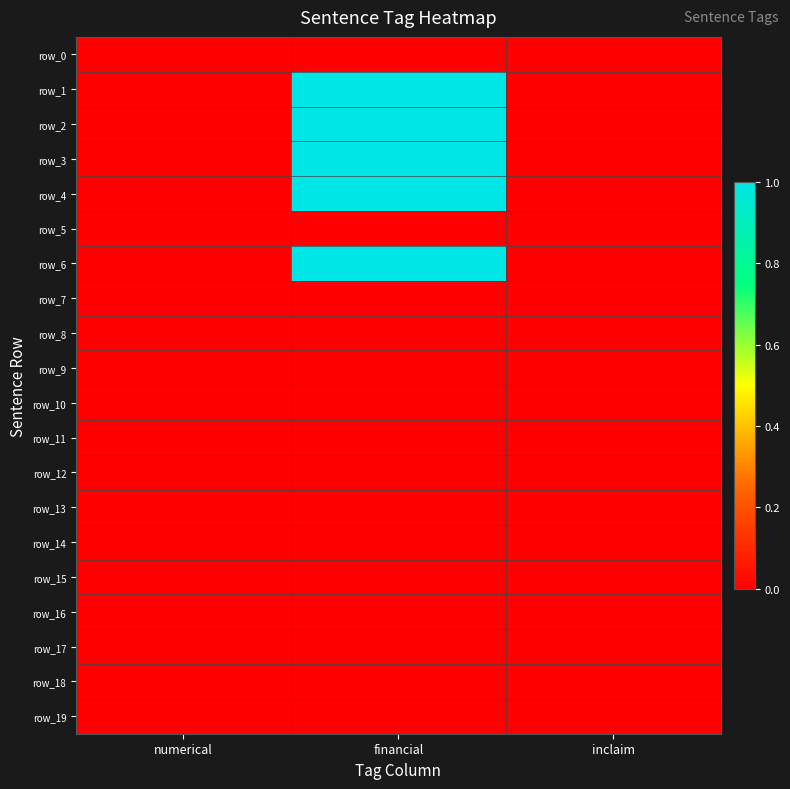

Reading left to right, extract all data points from this chart.

row_0: 0	0	0
row_1: 0	1	0
row_2: 0	1	0
row_3: 0	1	0
row_4: 0	1	0
row_5: 0	0	0
row_6: 0	1	0
row_7: 0	0	0
row_8: 0	0	0
row_9: 0	0	0
row_10: 0	0	0
row_11: 0	0	0
row_12: 0	0	0
row_13: 0	0	0
row_14: 0	0	0
row_15: 0	0	0
row_16: 0	0	0
row_17: 0	0	0
row_18: 0	0	0
row_19: 0	0	0